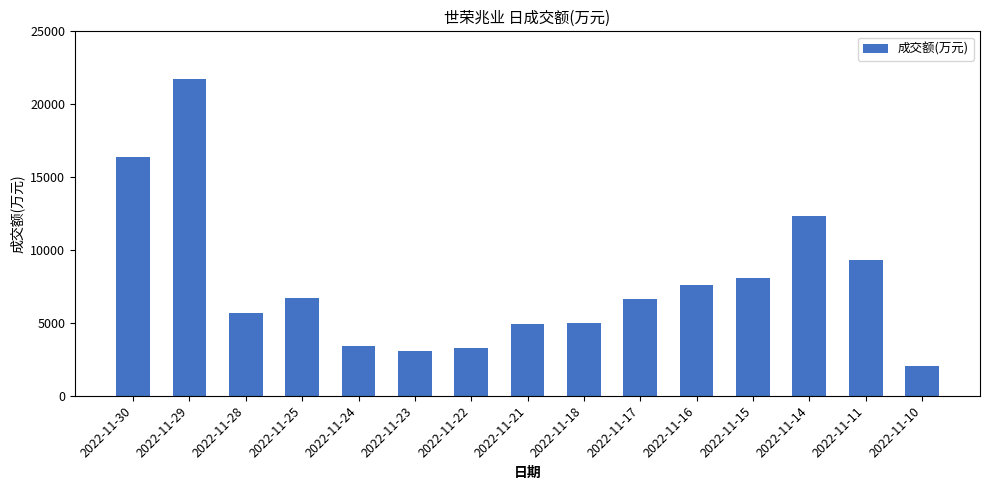

What is the average value?

7745